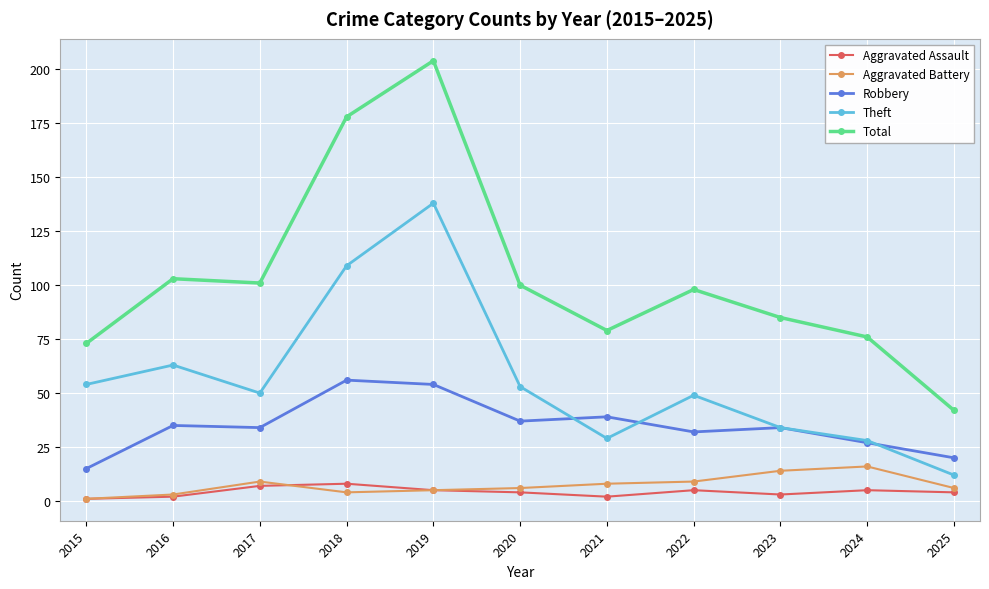

What is the average value of the Aggravated Assault series?

4